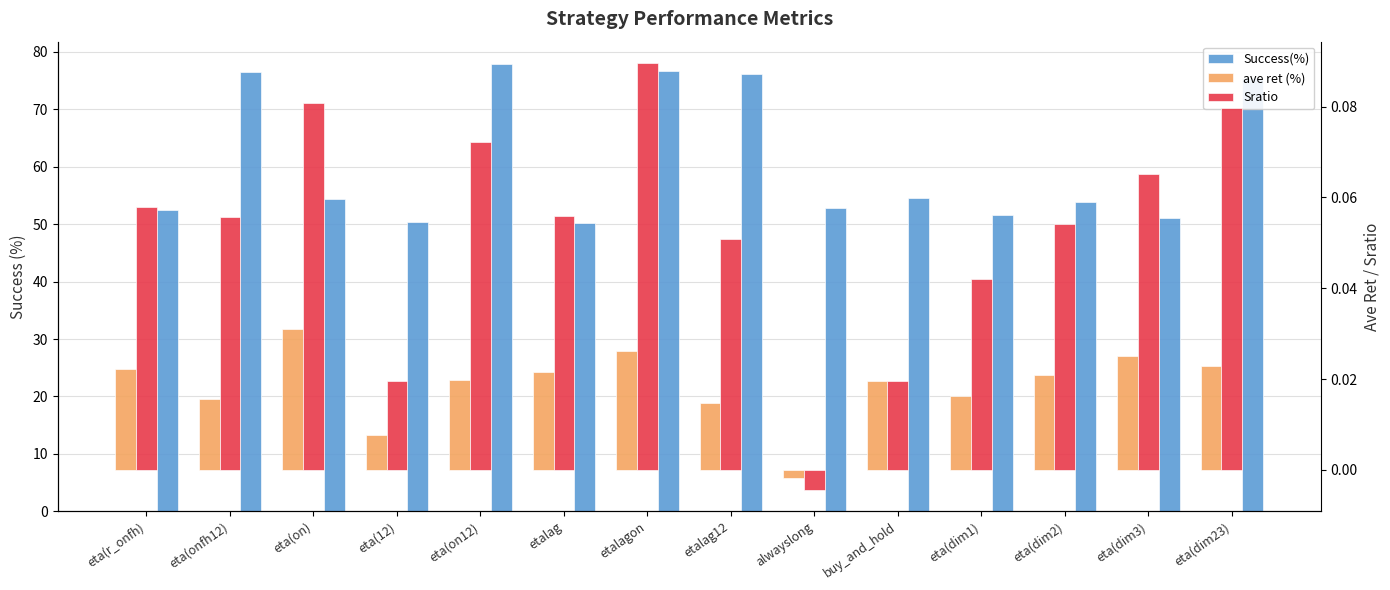

Is it true that Sratio equals 0.1 at eta(onfh12)?

False